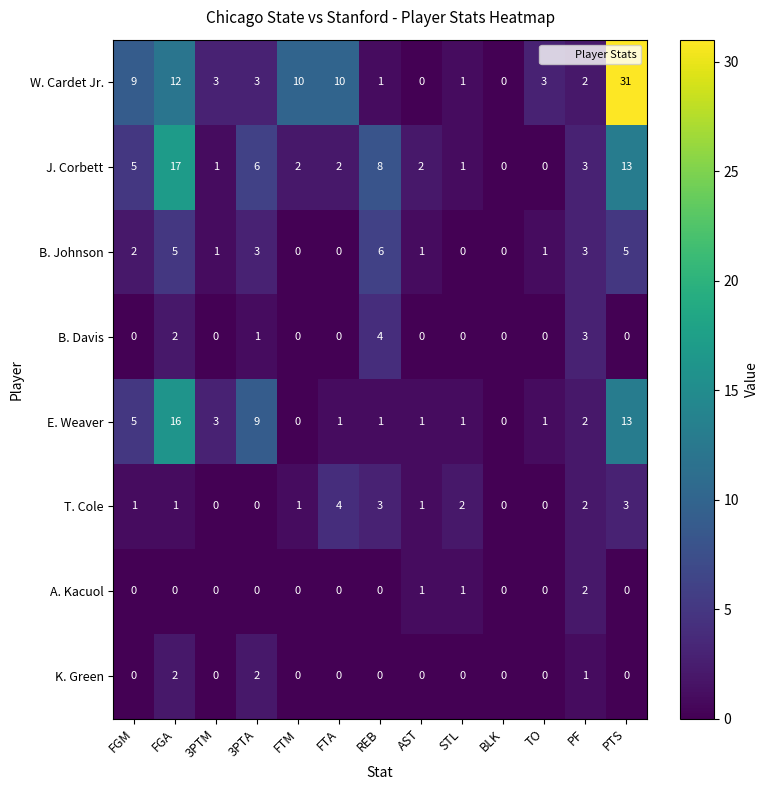

True or false: K. Green has a value of 0 at PTS.

True